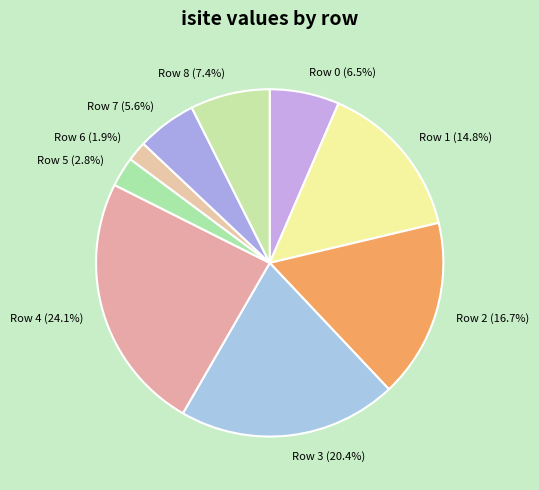

To the nearest percent, what is the average slice percentage?

11%